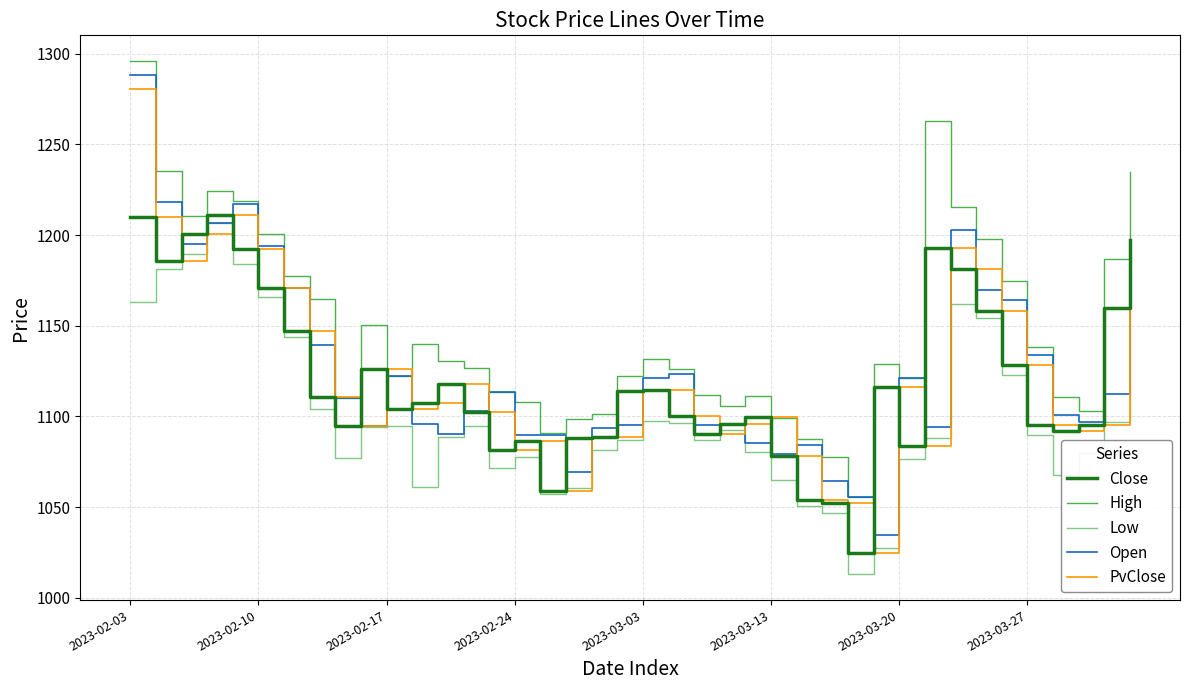

Which series has the largest total across all categories?

High